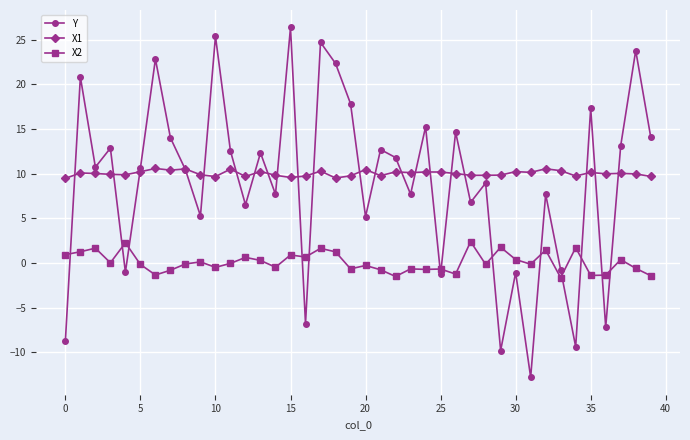

True or false: X2 and Y intersect in this chart.

True